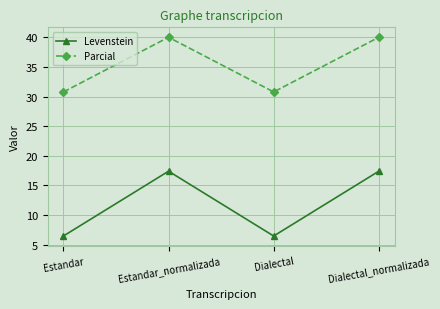

True or false: Levenstein and Parcial cross at least once.

False